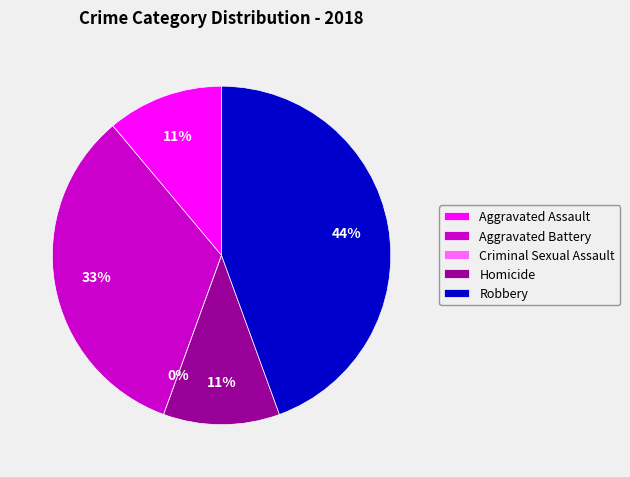

To the nearest percent, what portion does Aggravated Assault represent?

11%